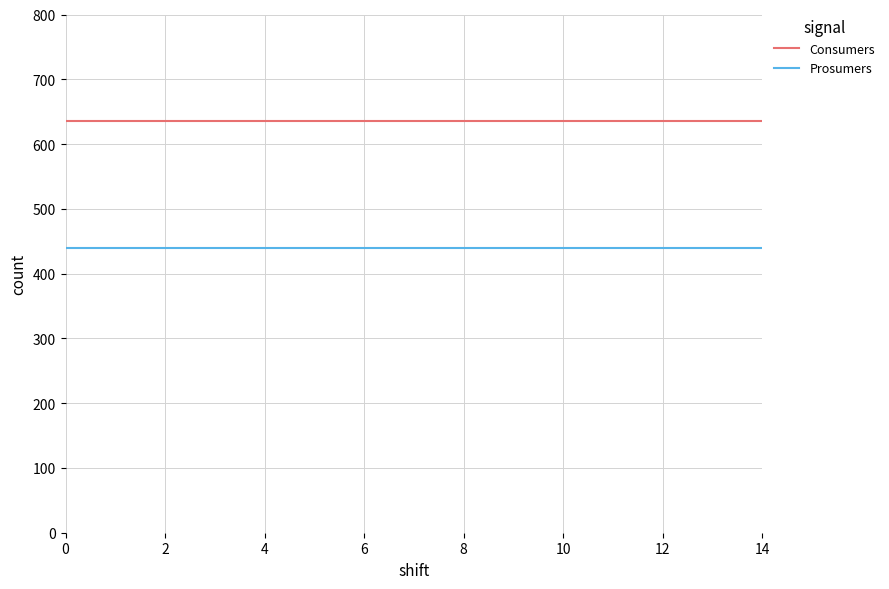

Rank the series by their average value, from lowest to highest.

Prosumers, Consumers